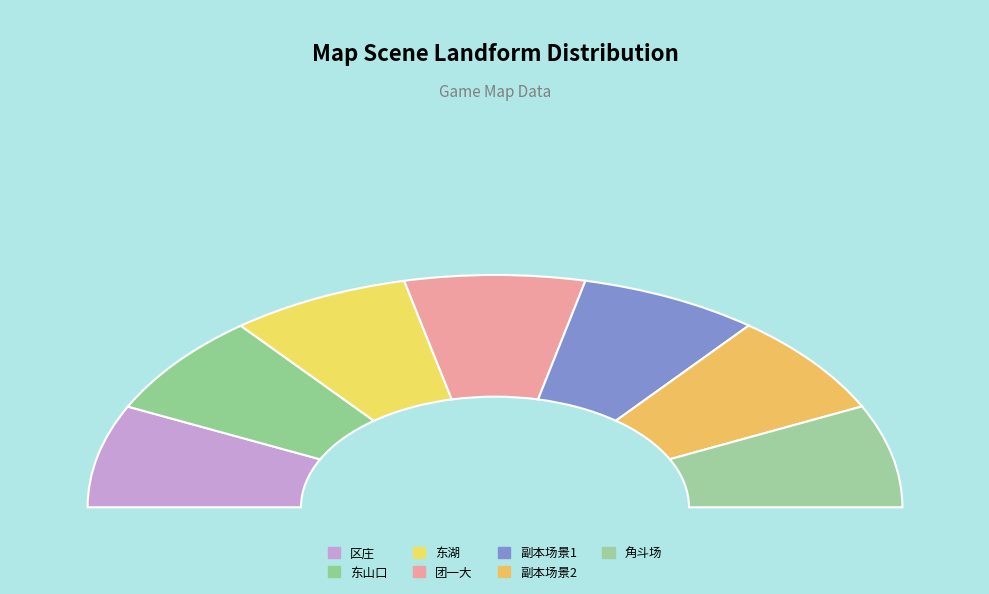

To the nearest percent, what percentage of the pie is 副本场景2?

14%